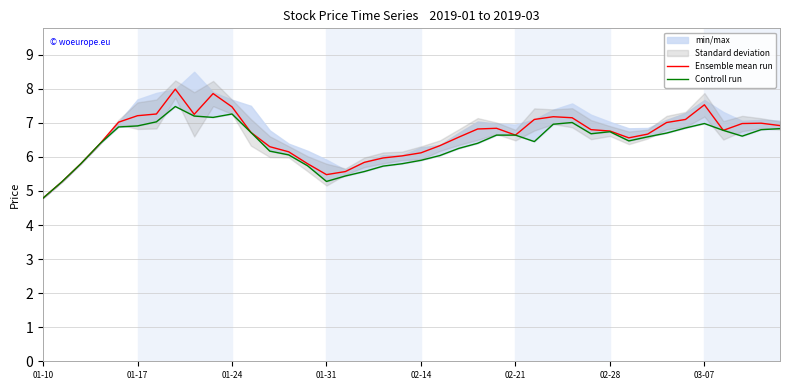

What is the highest value of the Ensemble mean run series?

8.0